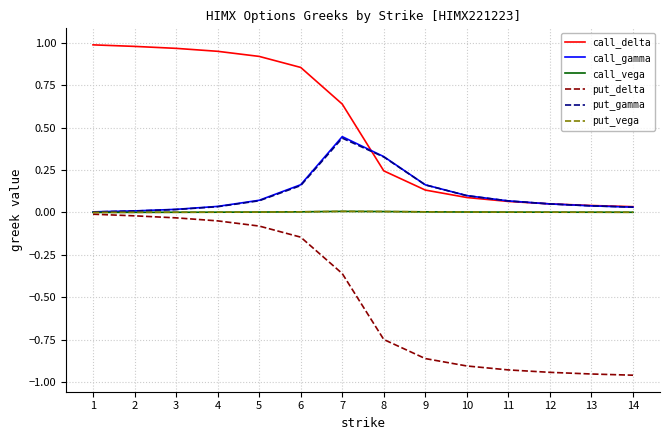

Which series has the largest range (max minus min)?

call_delta